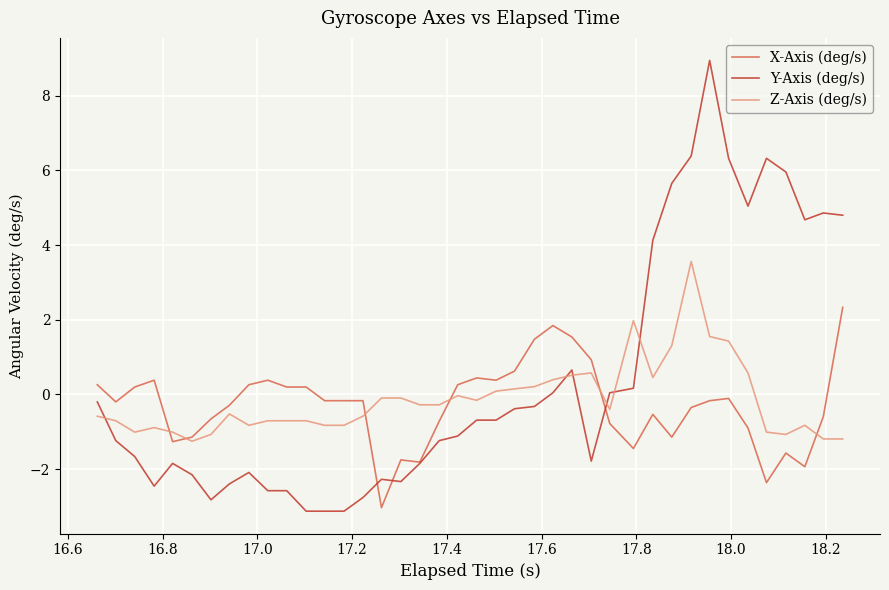

True or false: Z-Axis (deg/s) and Y-Axis (deg/s) cross at least once.

True